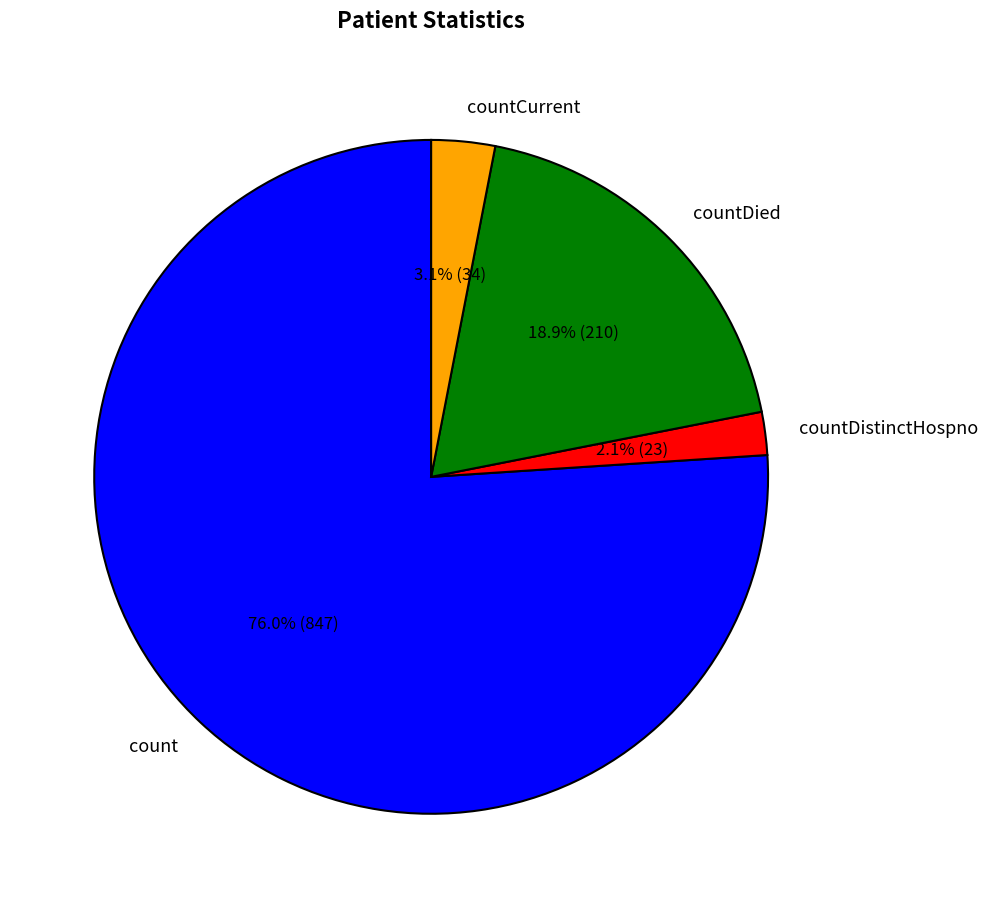

What is the smallest slice in the pie chart?

countDistinctHospno